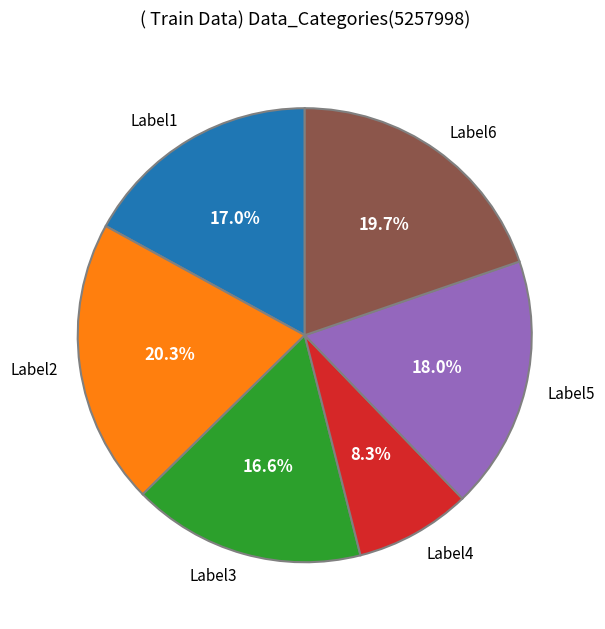

To the nearest percent, what is the difference between the largest and smallest slice percentages?

12%